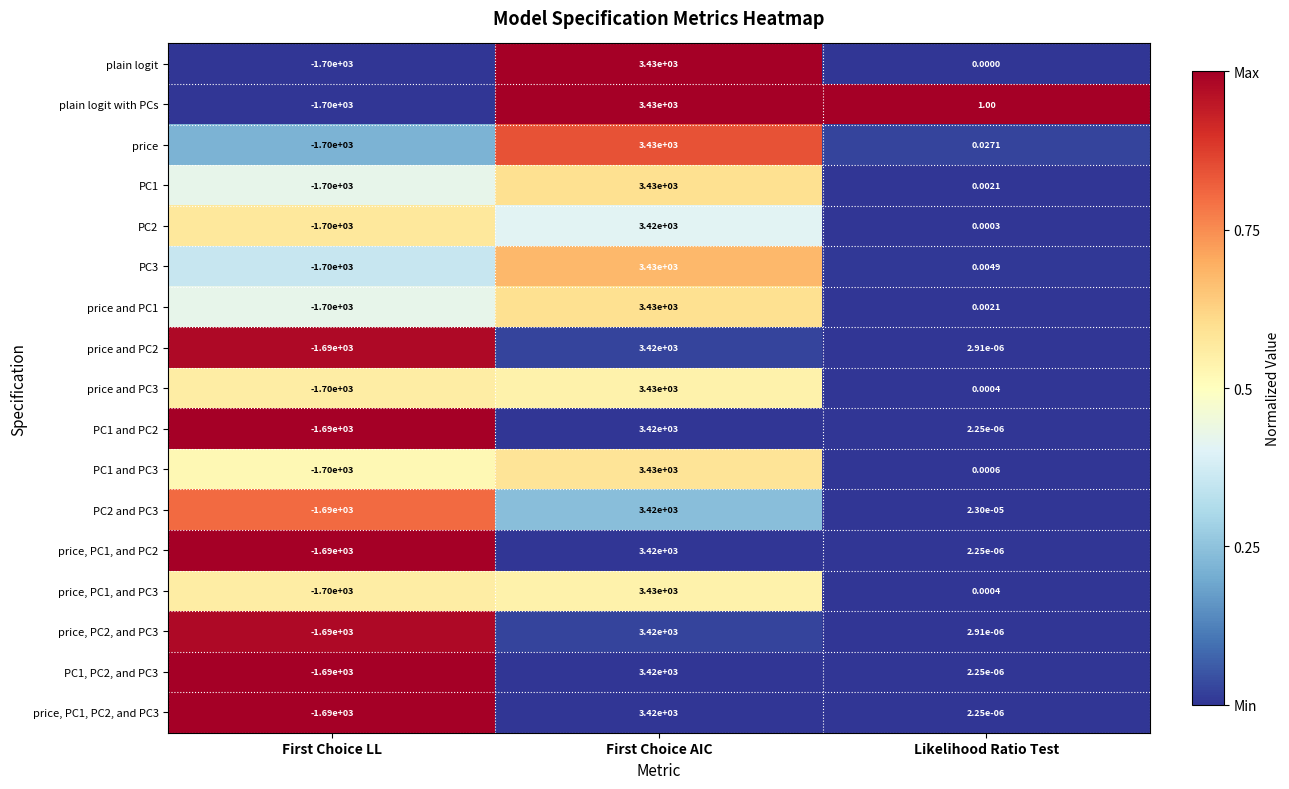

Which series changed the most between First Choice AIC and Likelihood Ratio Test?

plain logit